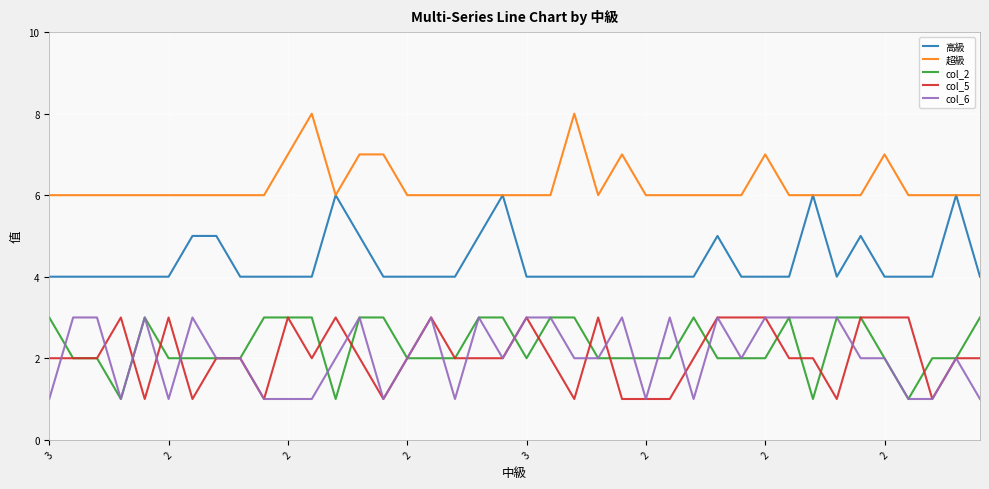

Which series has the largest total across all categories?

超級